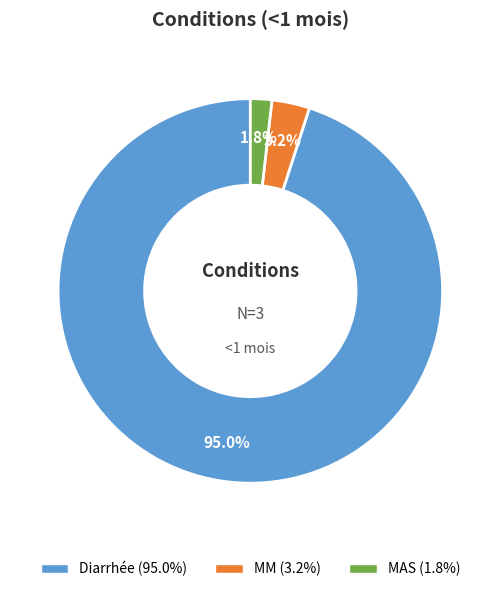

Does any single category account for the majority?

Yes